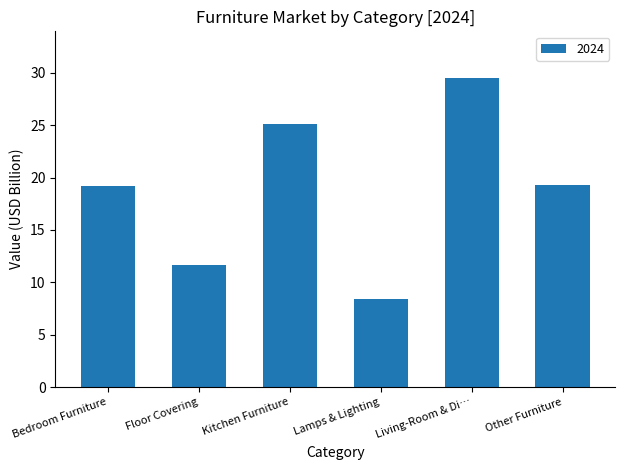

Between Living-Room & Di… and Floor Covering, which is larger?

Living-Room & Di…